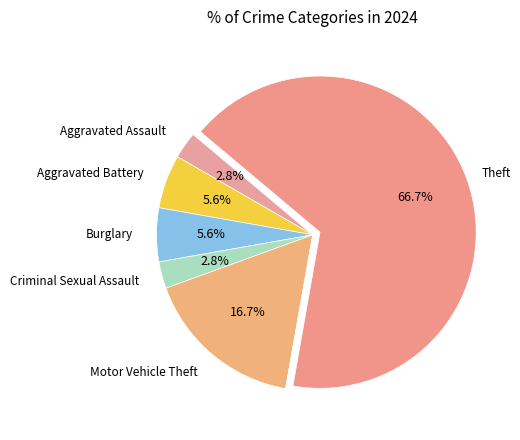

Count the number of slices in the pie.

7